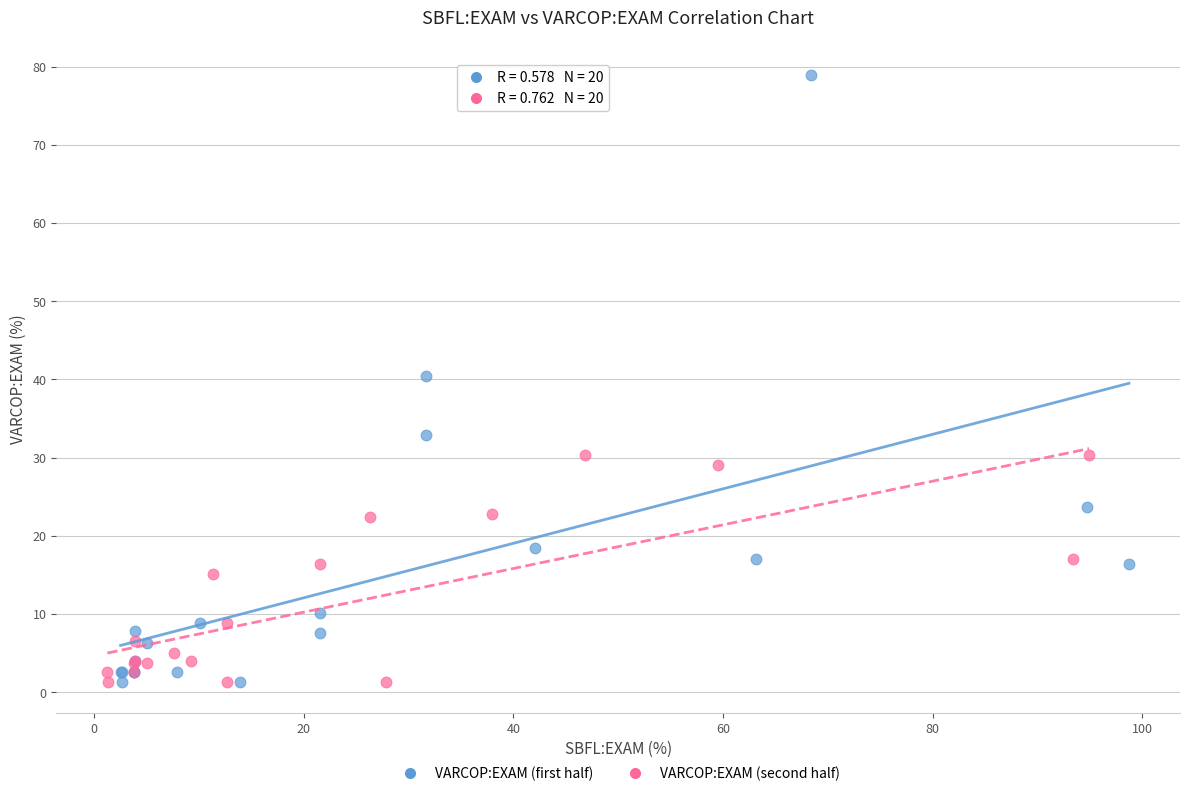

Which series has the largest Y range (max minus min)?

VARCOP:EXAM (first half)